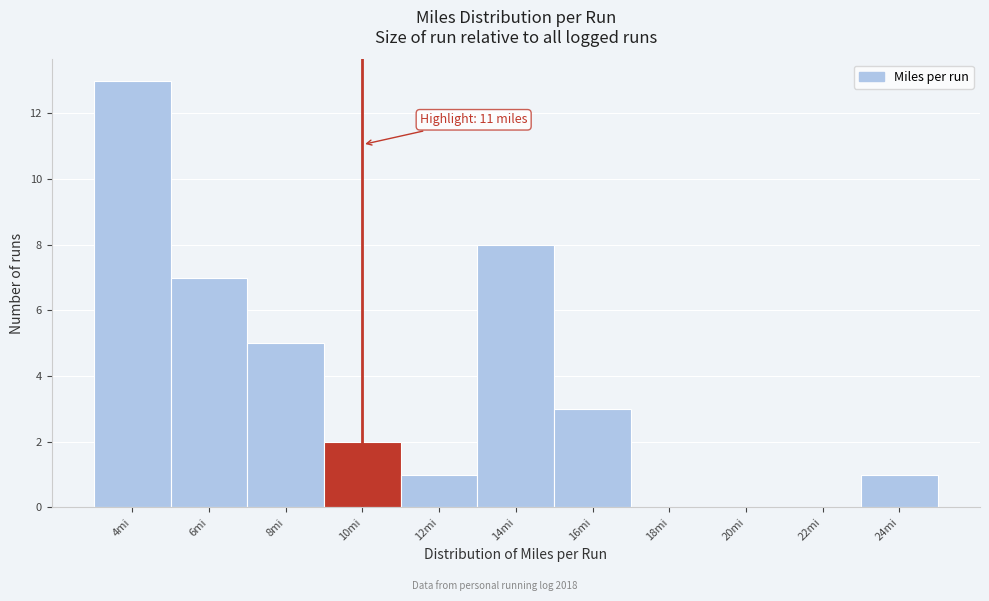

Reading left to right, list all the values displayed in this chart.

4mi=13	6mi=7	8mi=5	10mi=2	12mi=1	14mi=8	16mi=3	18mi=0	20mi=0	22mi=0	24mi=1